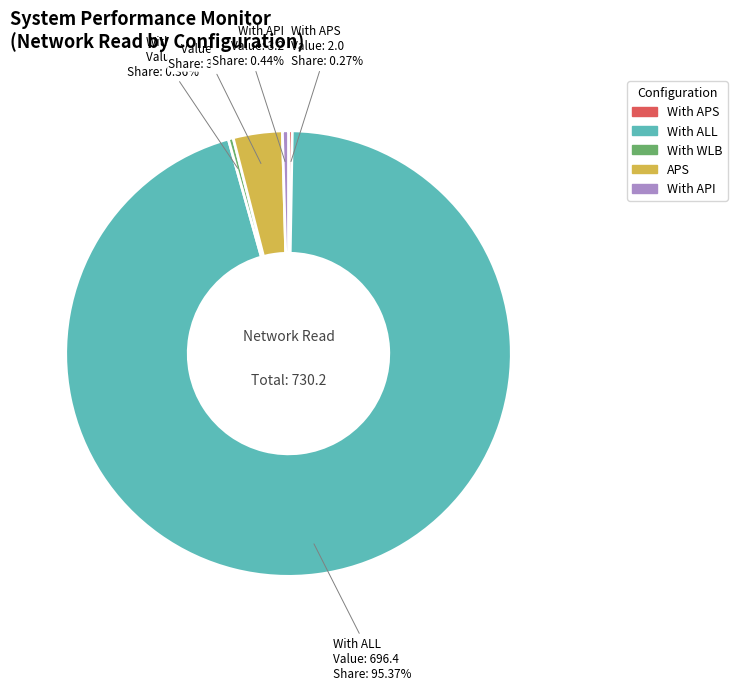

Which slice represents more than half of the pie?

With ALL